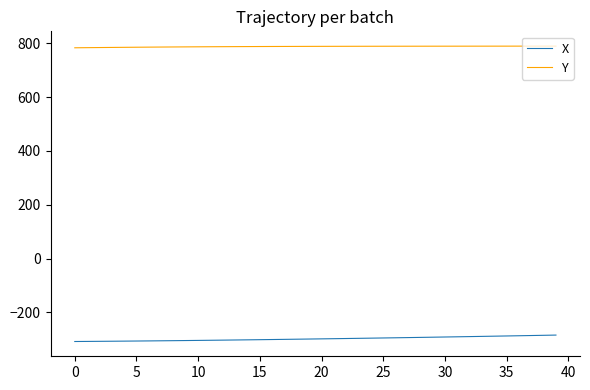

Which series has the largest total across all categories?

Y